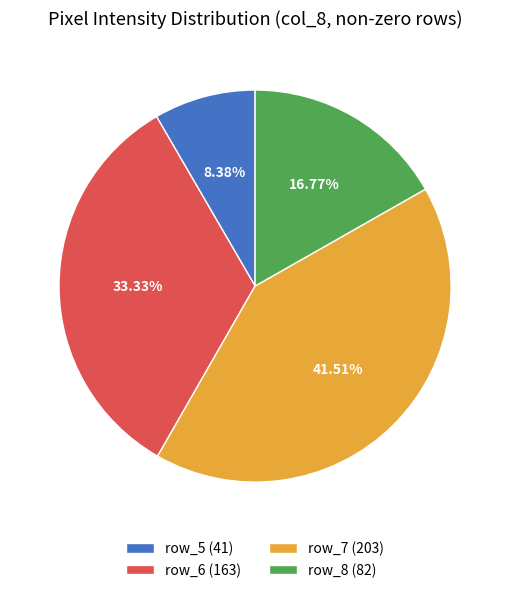

Which category has the biggest portion of the pie?

row_7 (203)